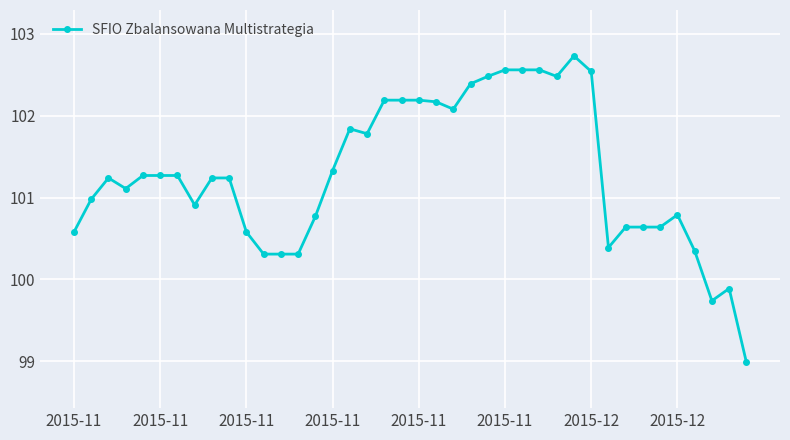

What is the smallest value displayed?

99.0